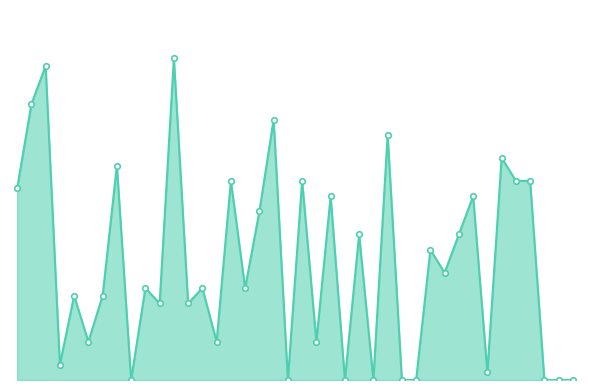

What is the average value?

15